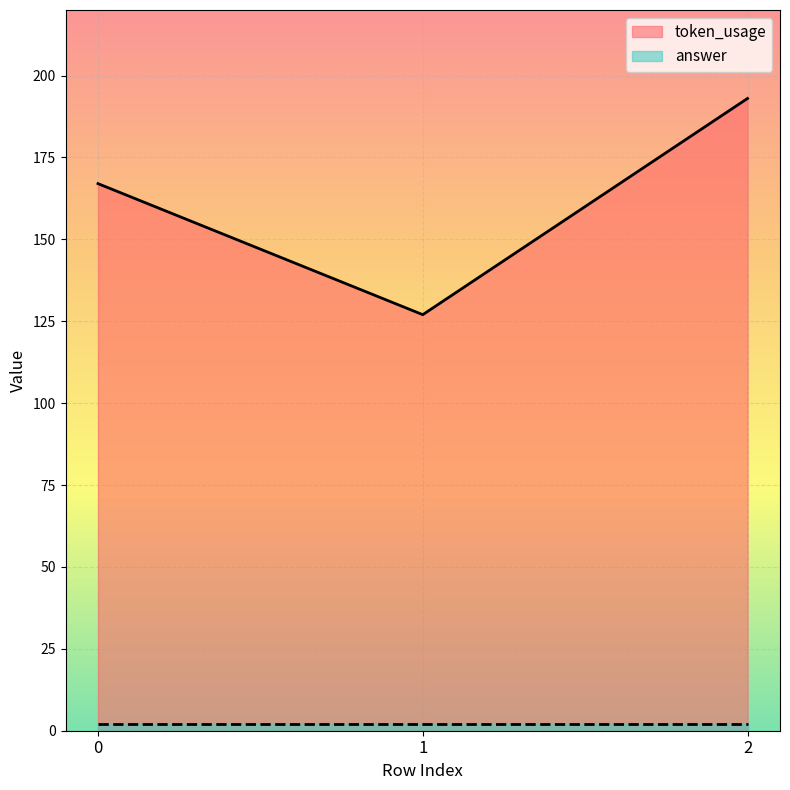

Approximately how many times larger is the value at 2 compared to 0?

1.2